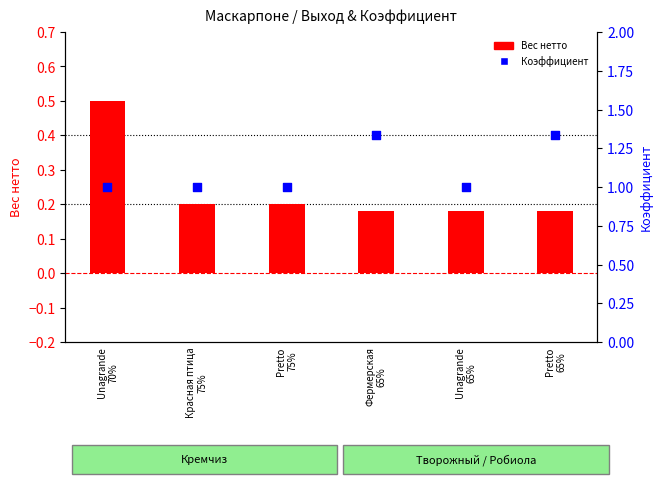

Which series contains the lowest Y value?

Вес нетто